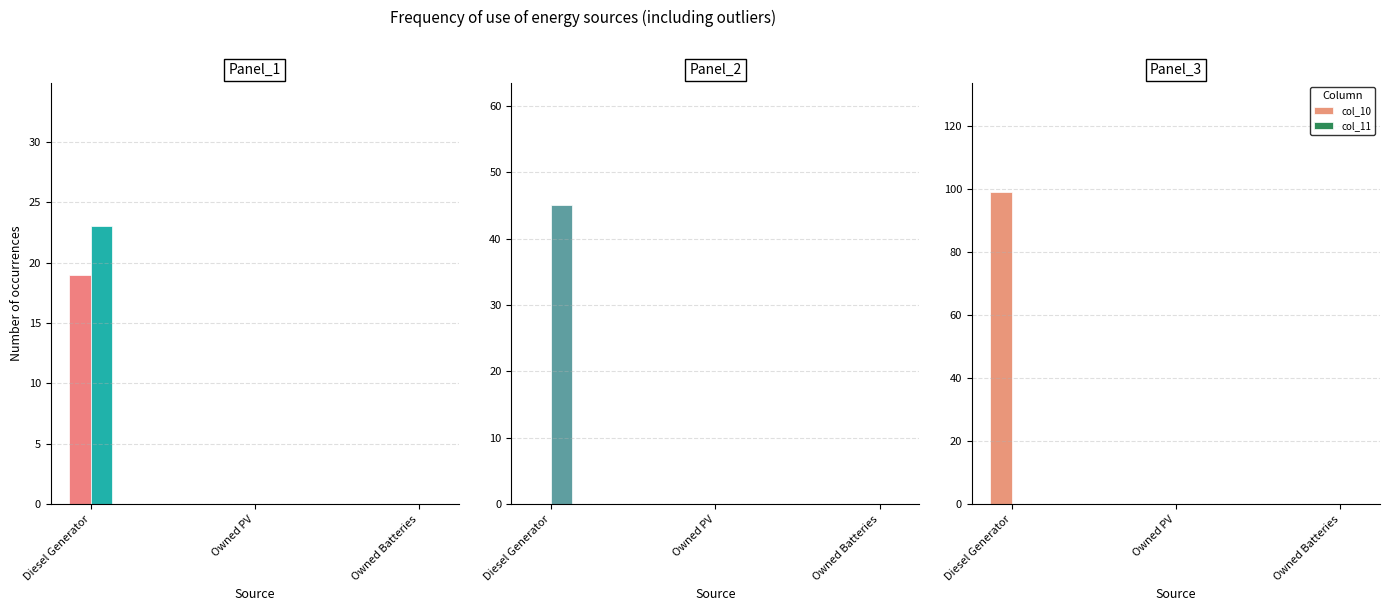

Is the value of col_4 at Owned Batteries greater than the value of col_11 at Diesel Generator?

No